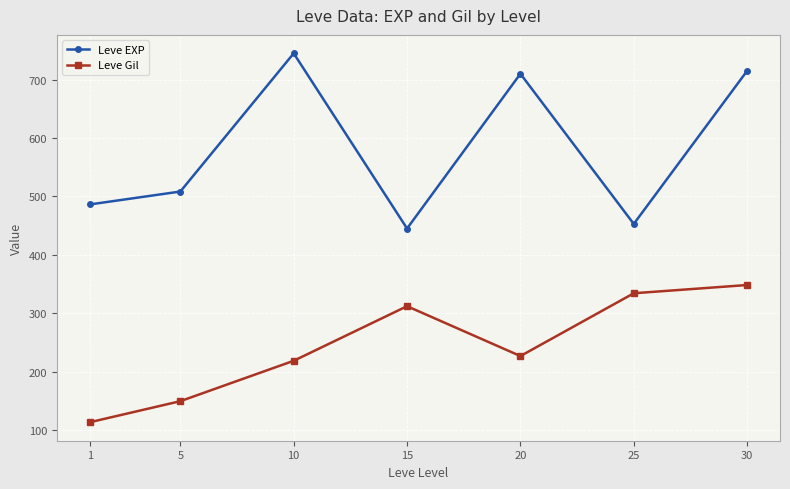

Rank the categories by Leve Gil value from highest to lowest.

30, 25, 15, 20, 10, 5, 1